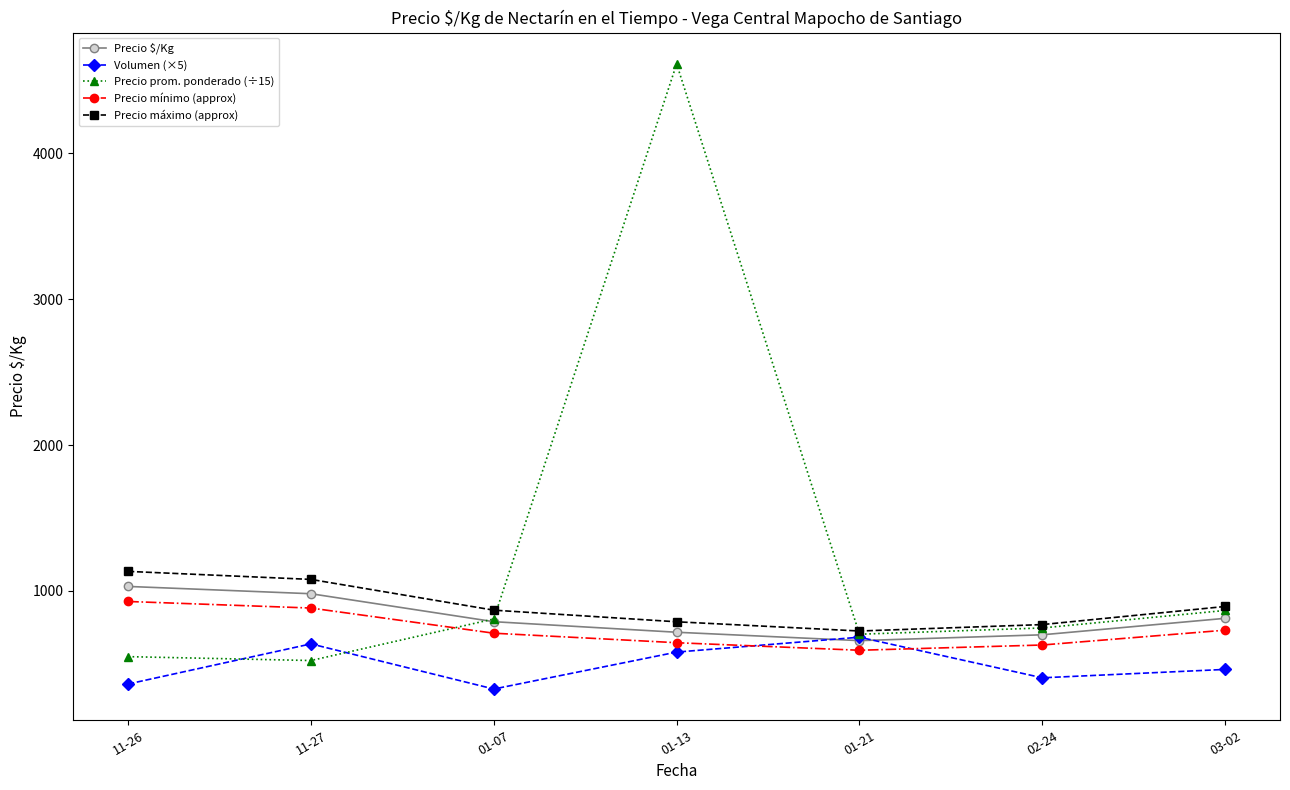

What is the difference between the highest and lowest values at 02-24?

364.8